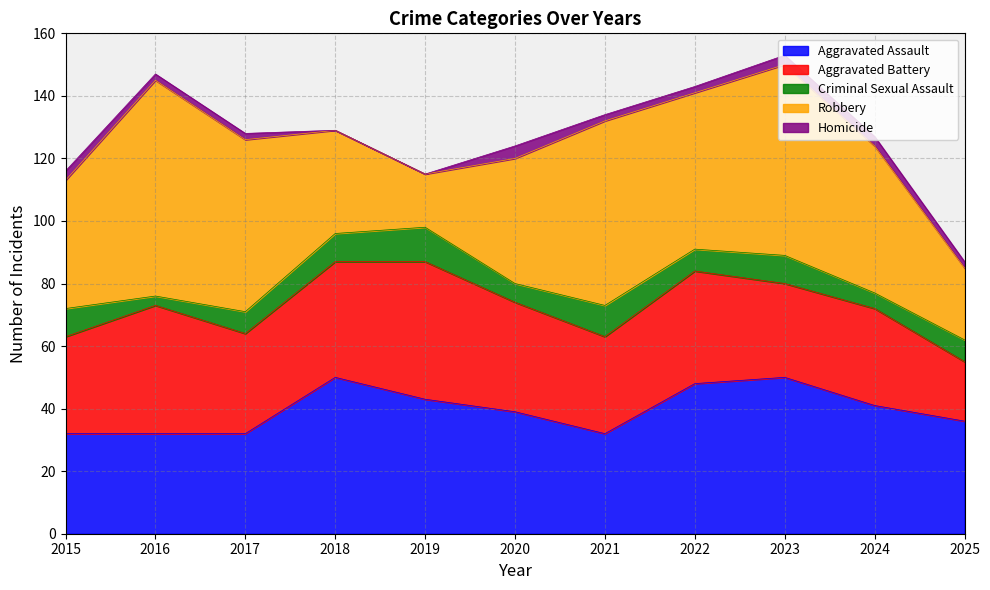

Reading right to left, list all the values displayed in this chart.

Aggravated Assault: 2025=36	2024=41	2023=50	2022=48	2021=32	2020=39	2019=43	2018=50	2017=32	2016=32	2015=32
Aggravated Battery: 2025=19	2024=31	2023=30	2022=36	2021=31	2020=35	2019=44	2018=37	2017=32	2016=41	2015=31
Criminal Sexual Assault: 2025=7	2024=5	2023=9	2022=7	2021=10	2020=6	2019=11	2018=9	2017=7	2016=3	2015=9
Robbery: 2025=23	2024=47	2023=61	2022=50	2021=59	2020=40	2019=17	2018=33	2017=55	2016=69	2015=41
Homicide: 2025=2	2024=3	2023=3	2022=2	2021=2	2020=4	2019=0	2018=0	2017=2	2016=2	2015=3